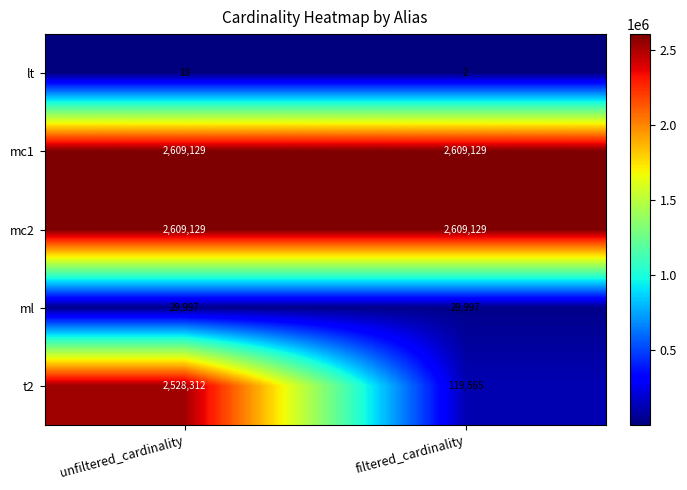

The value of t2 at filtered_cardinality is 119565. True or false?

True